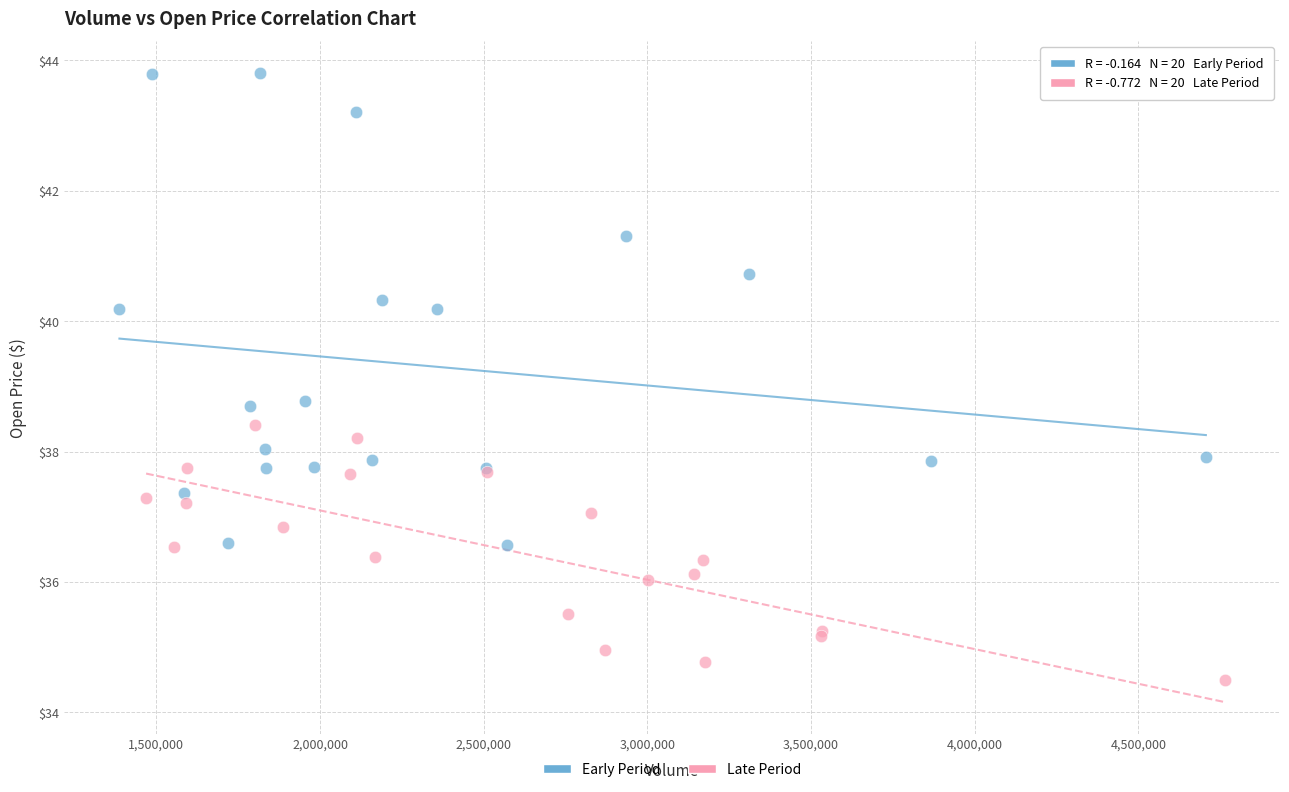

What are all the series names shown in the legend?

Early Period, Late Period